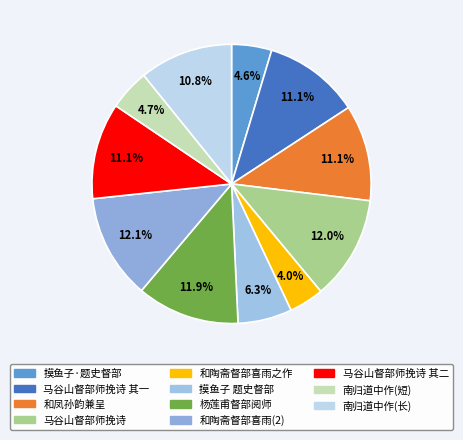

To the nearest percent, what is the average slice percentage?

9%